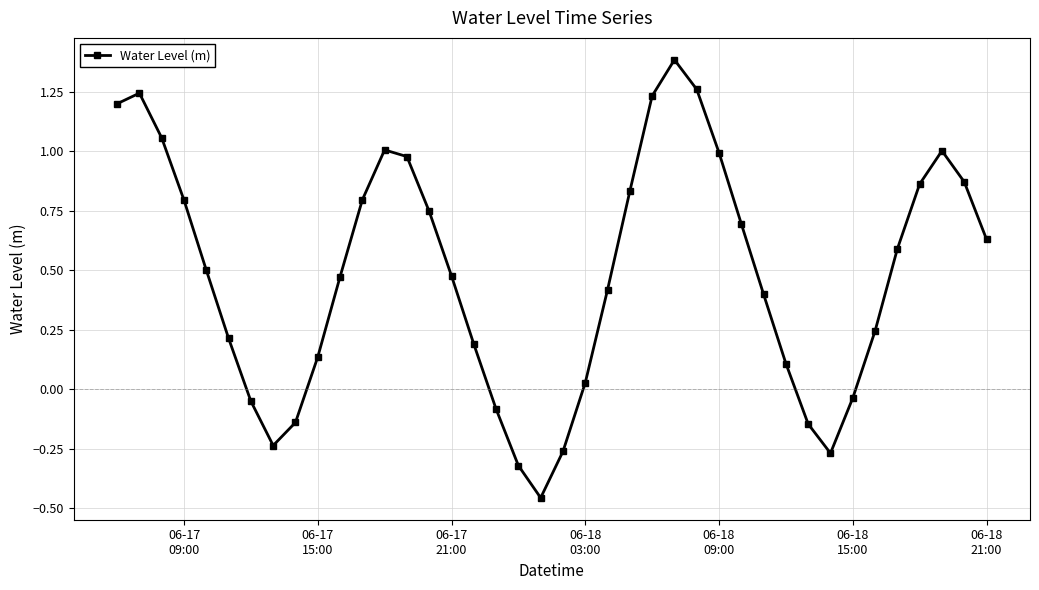

How many interior local valleys (lower than both neighbors) does the data have?

3